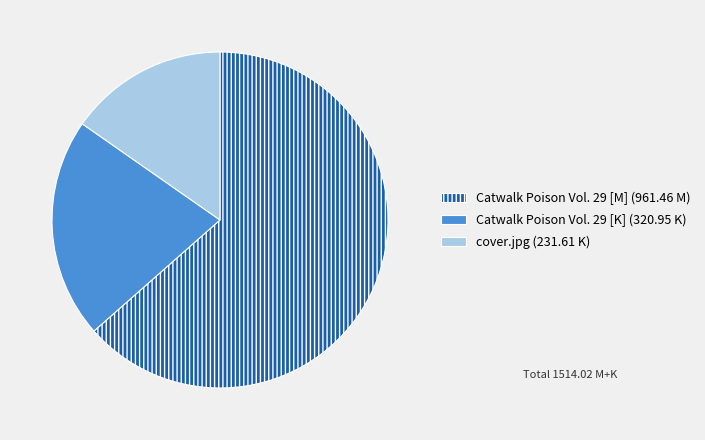

Does any single category account for the majority?

Yes